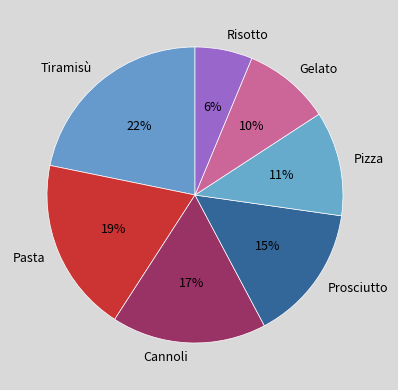

What is the smallest slice in the pie chart?

Risotto